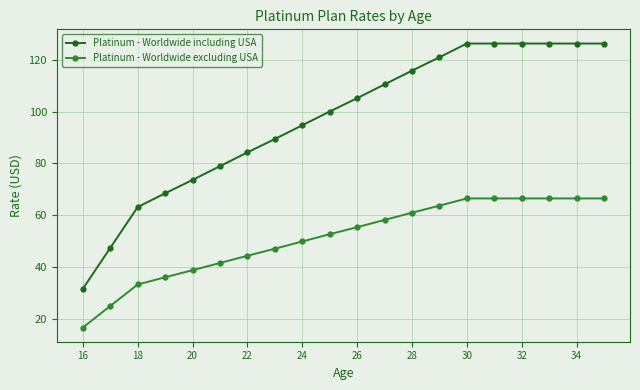

What is the highest value of the Platinum - Worldwide excluding USA series?

66.5